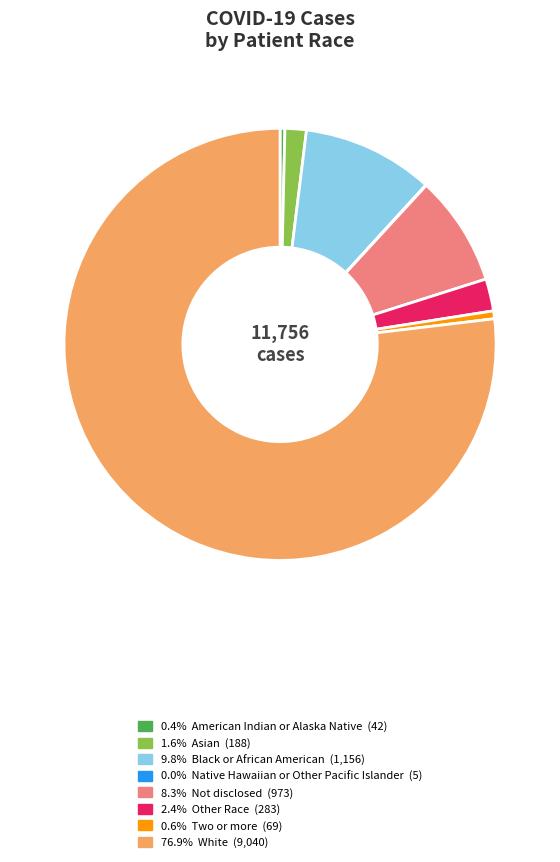

Is there a majority slice in this chart?

Yes